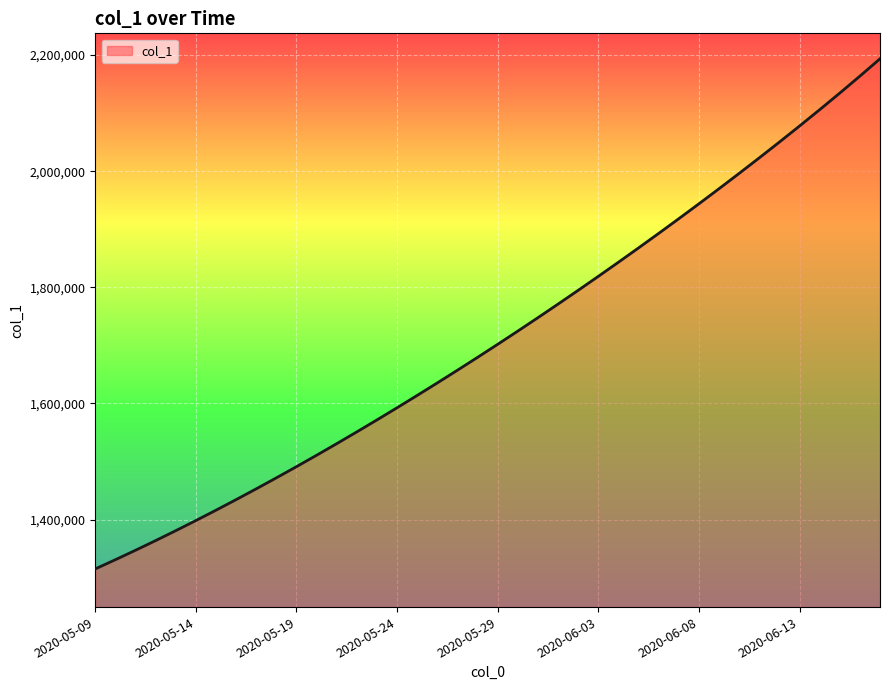

What is the difference between the maximum and minimum values?

878362.5